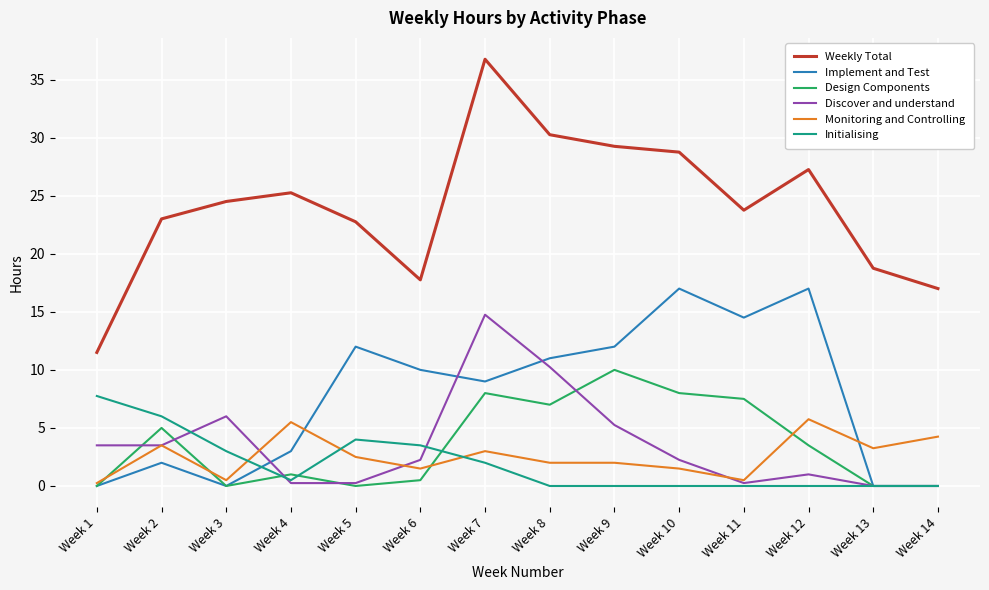

What are all the series names shown in the legend?

Weekly Total, Implement and Test, Design Components, Discover and understand, Monitoring and Controlling, Initialising